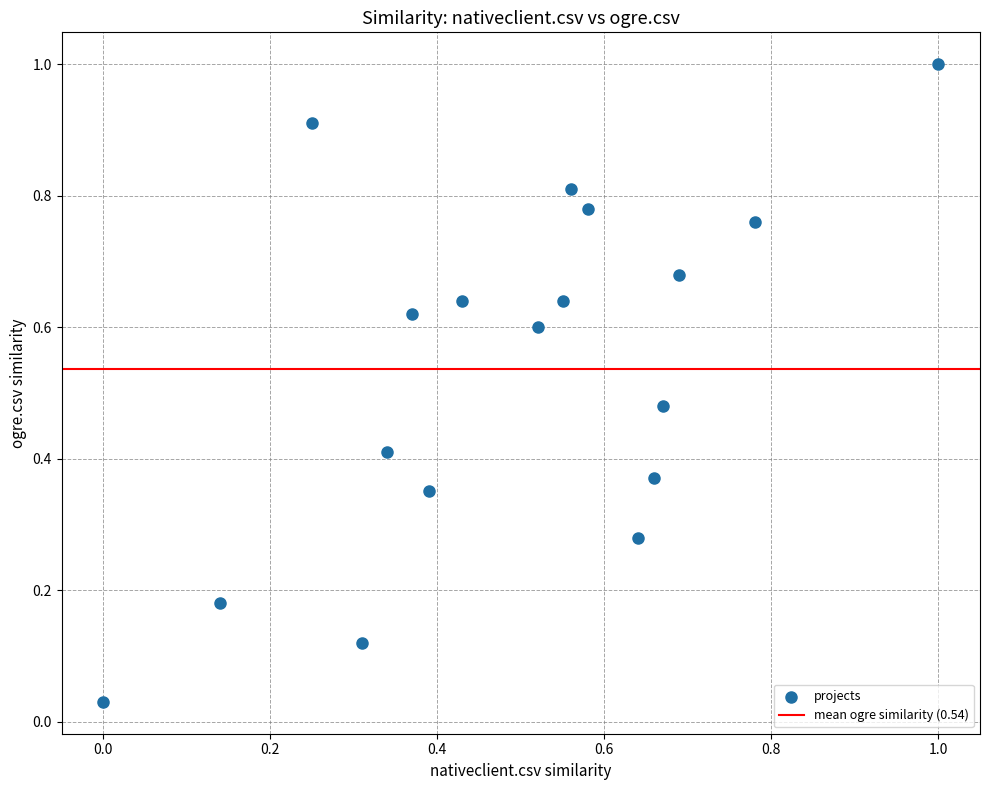

What is the range of X values (max minus min)?

1.0